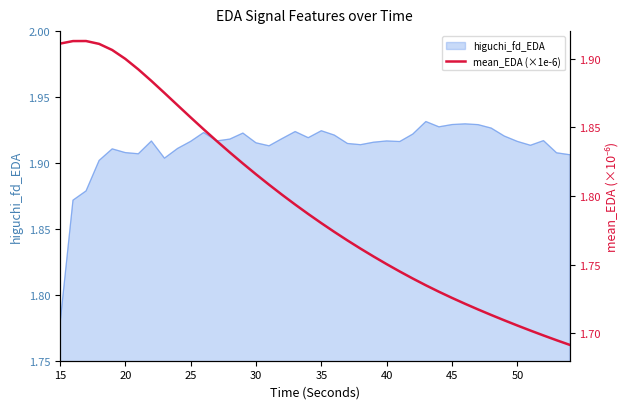

How many lines are shown in the chart?

1